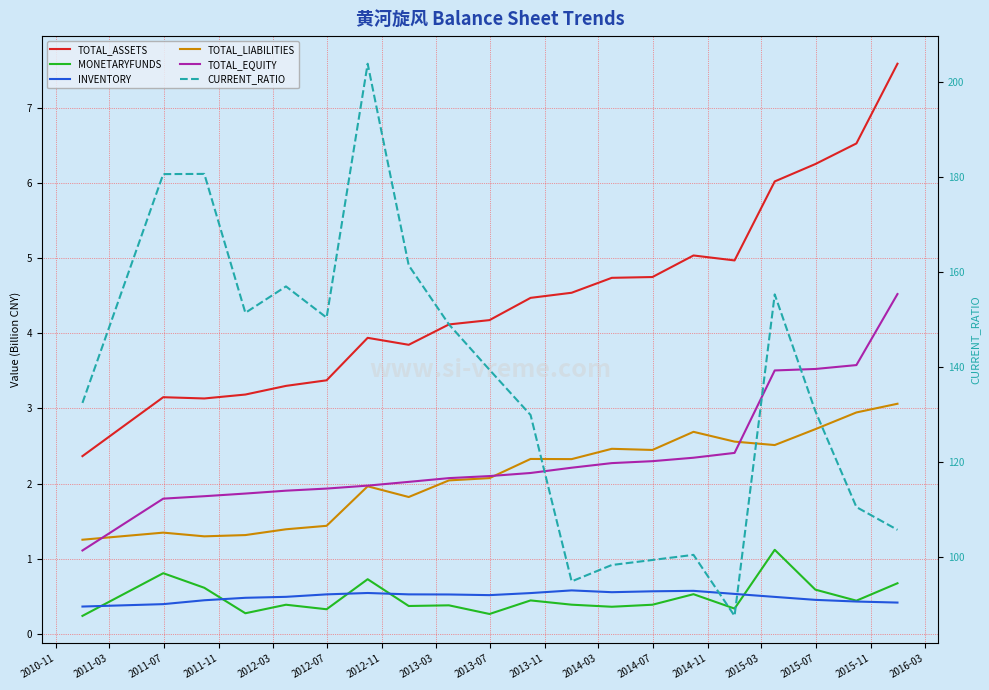

What is the approximate value of TOTAL_ASSETS at 2011-11?

3.2